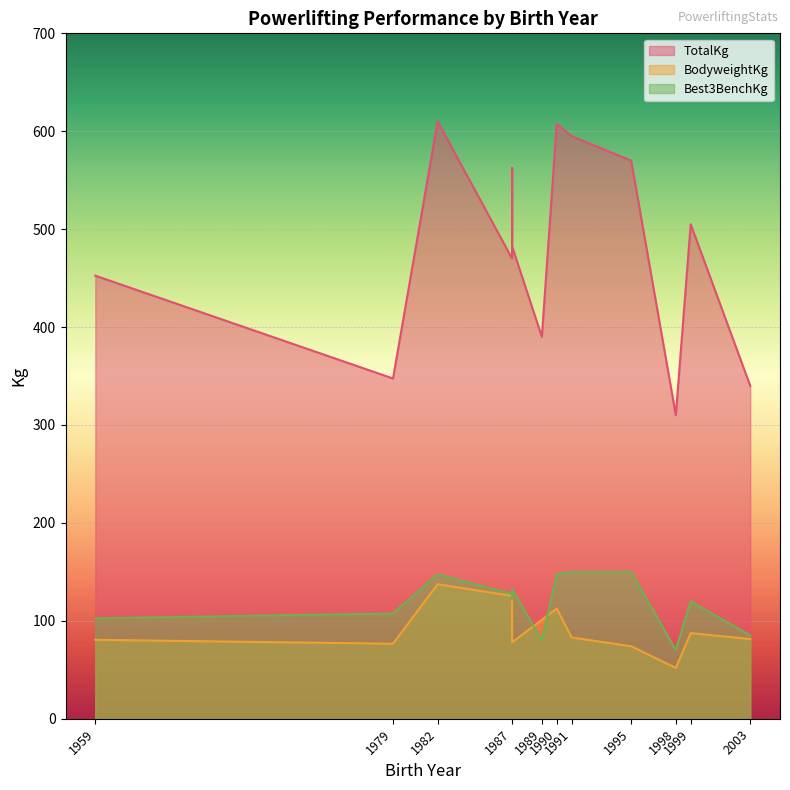

What is the sum of all Best3BenchKg values?

1542.5